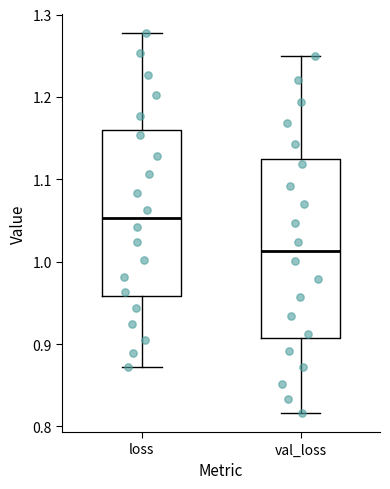

Which box has the highest median line?

loss